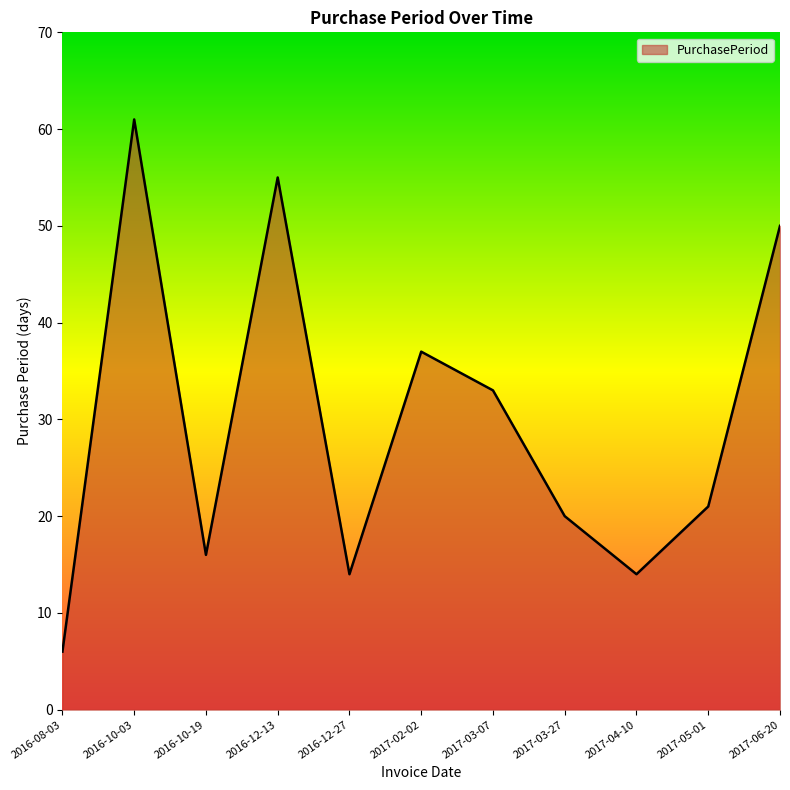

True or false: the data shows 33 at 2017-03-07.

True